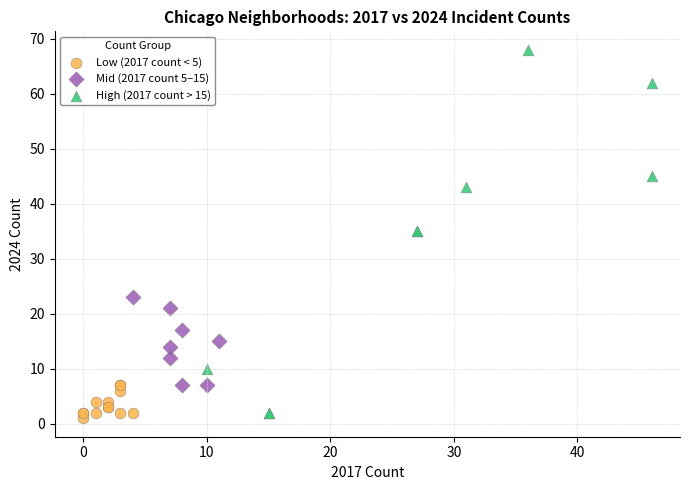

Which series has the widest spread of Y values?

High (2017 count > 15)